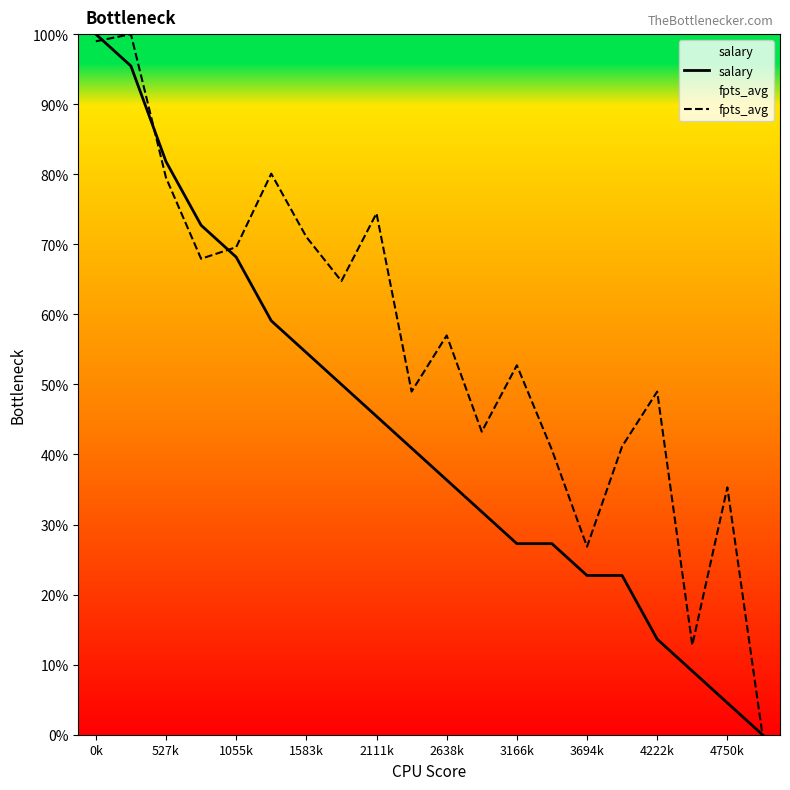

The value of fpts_avg at 4750k is 0.6. True or false?

False